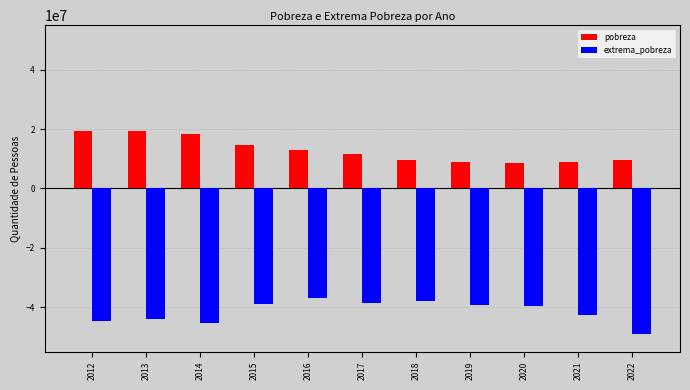

What is the difference between the highest and lowest values at 2019?

48068312